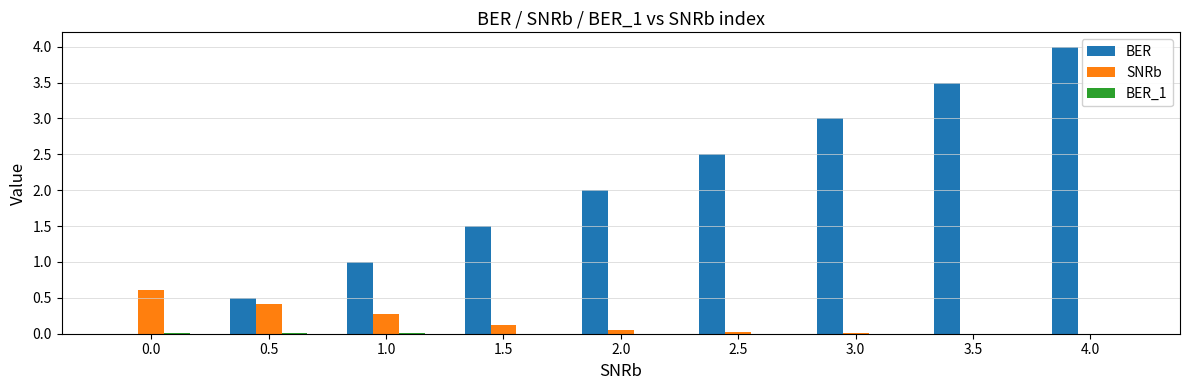

The BER series shows 0.5 at 2.0. True or false?

False